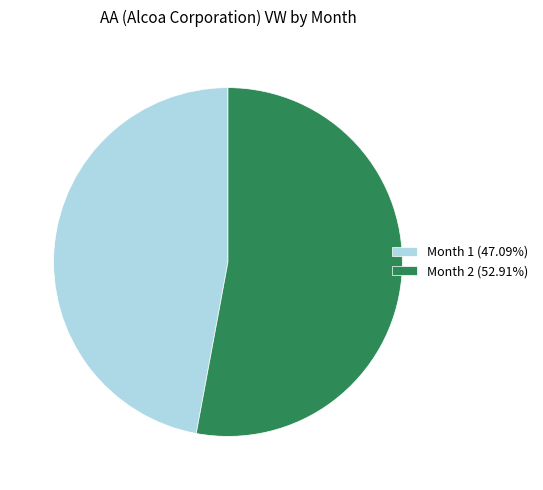

Combined, do Month 2 (52.91%) and Month 1 (47.09%) account for over 50%?

Yes